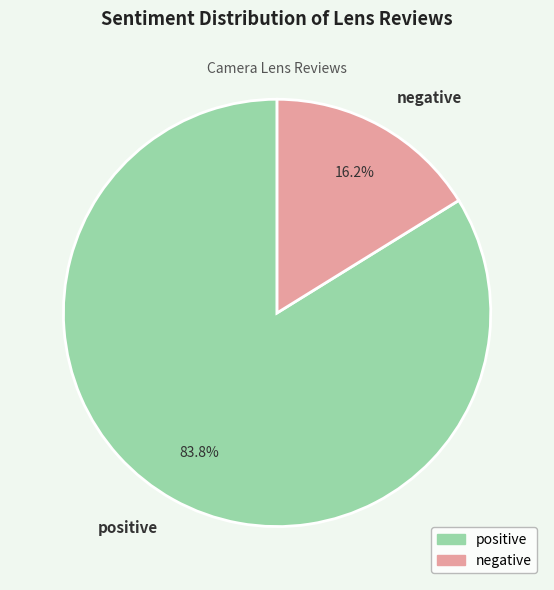

To the nearest percent, what is the difference between the largest and smallest slice percentages?

68%